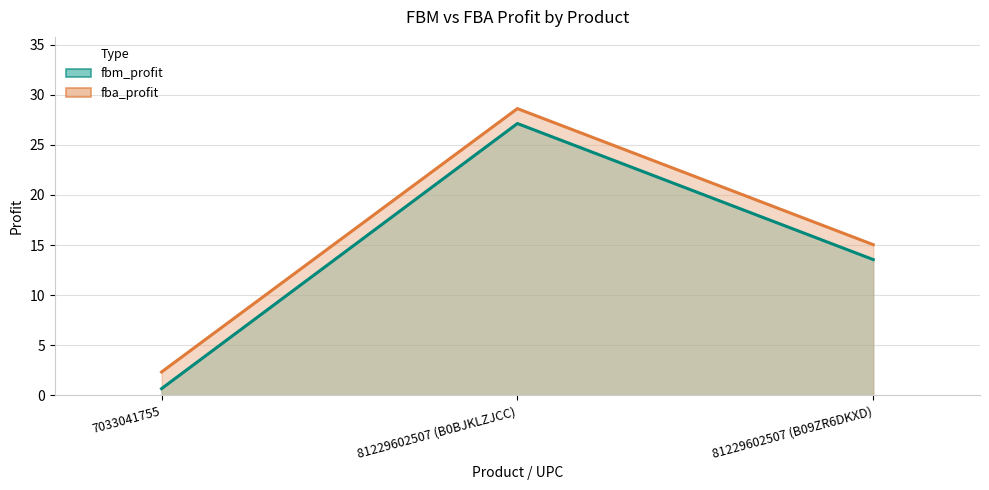

Reading left to right, what are all the values shown in this chart?

fbm_profit: 0.7	27.1	13.6
fba_profit: 2.3	28.6	15.0